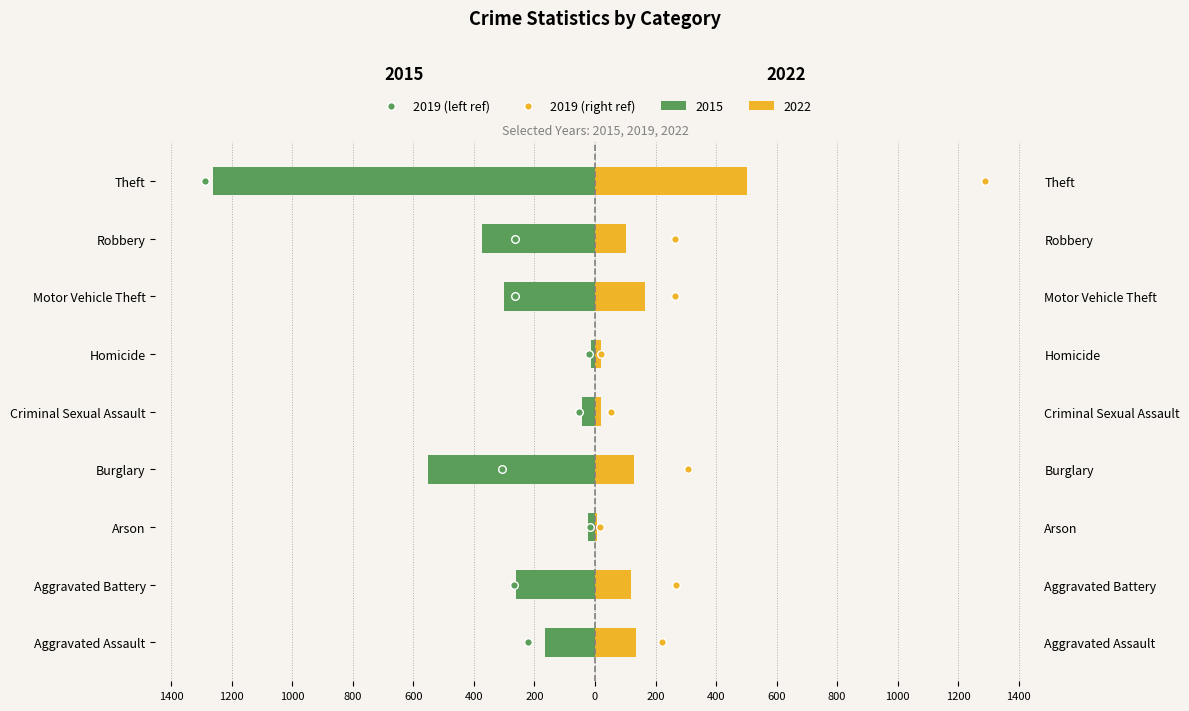

Which series contains the lowest Y value?

2019 (left ref)